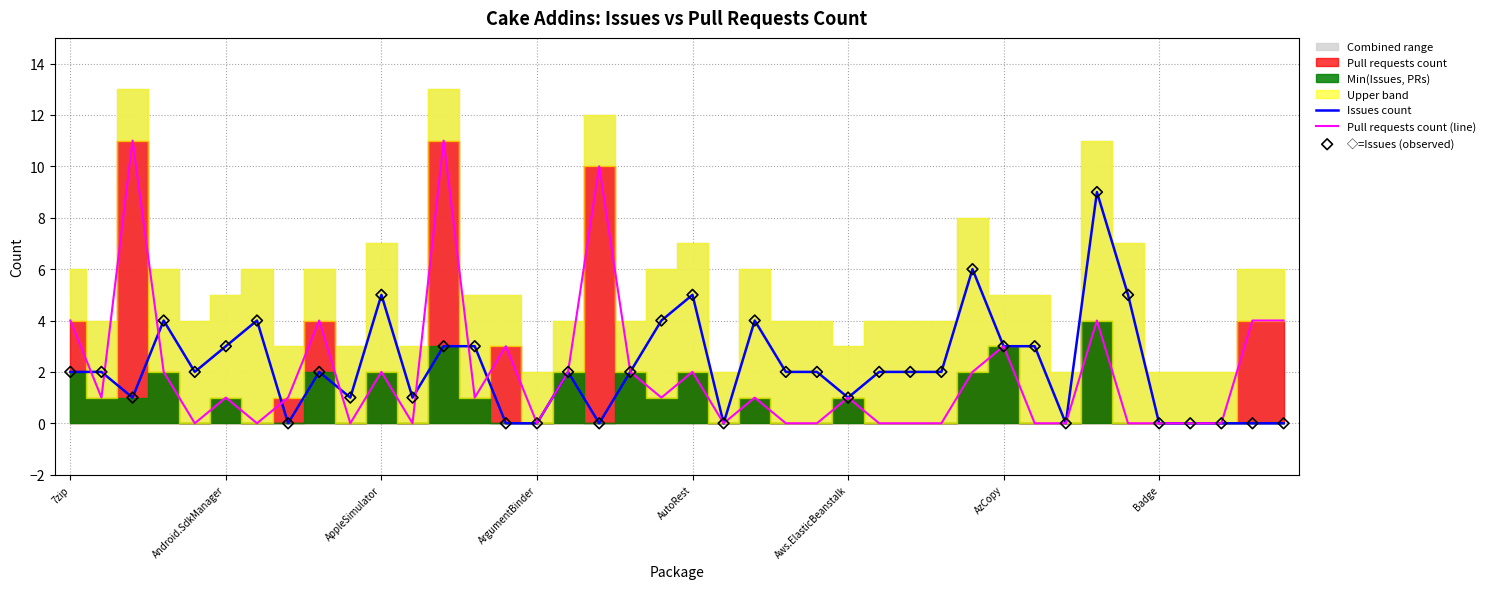

Is the value of Pull requests count (line) at 38 greater than the value of Issues count at 27?

Yes